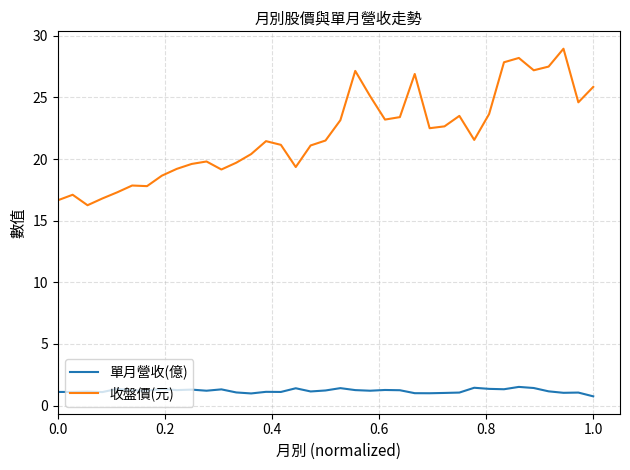

Rank the series by their maximum value, from highest to lowest.

收盤價(元), 單月營收(億)